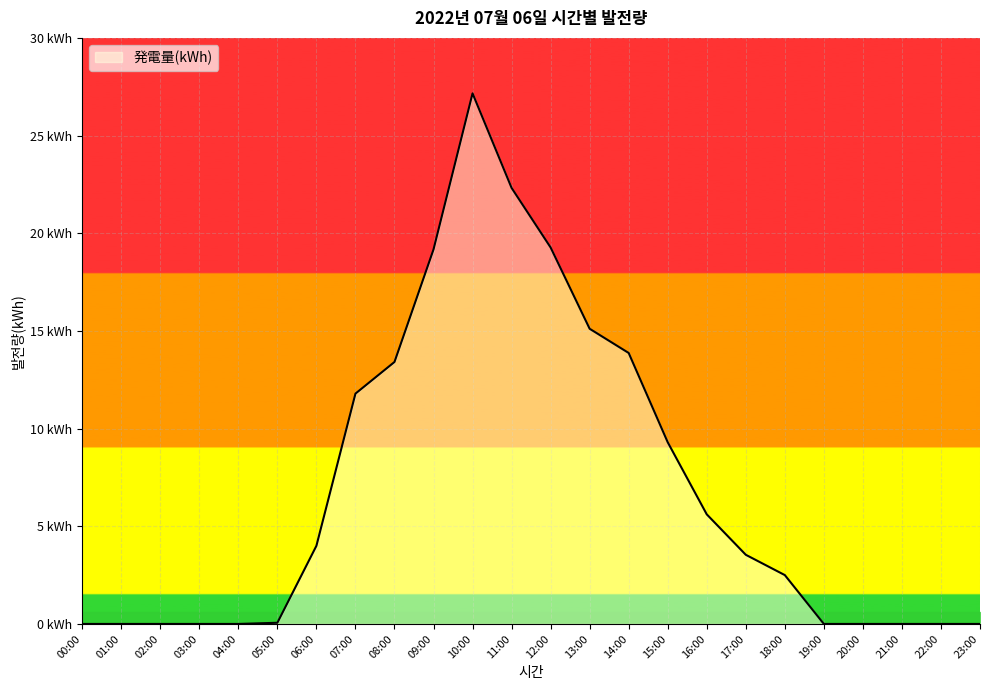

Which category has the highest value across all series?

10:00